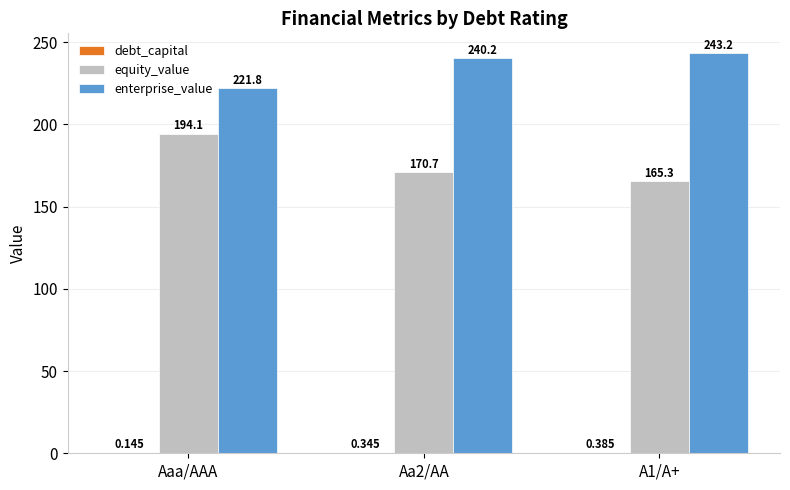

Where does the equity_value series first go above 170?

Aaa/AAA